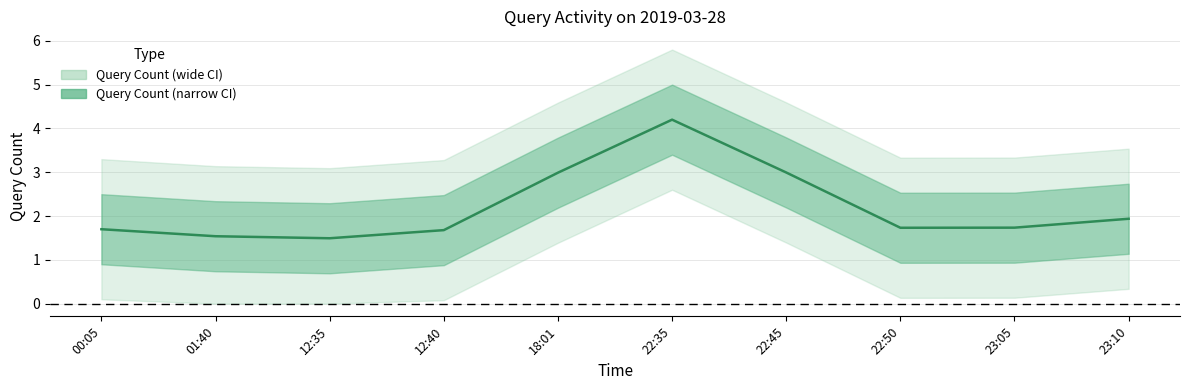

What is the ratio of the value at 18:01 to the value at 12:40?

1.8